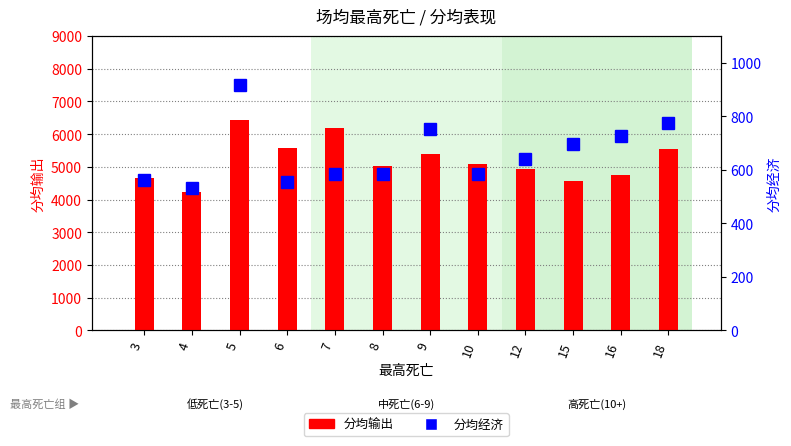

At which label is 分均经济 closest to 725?

16